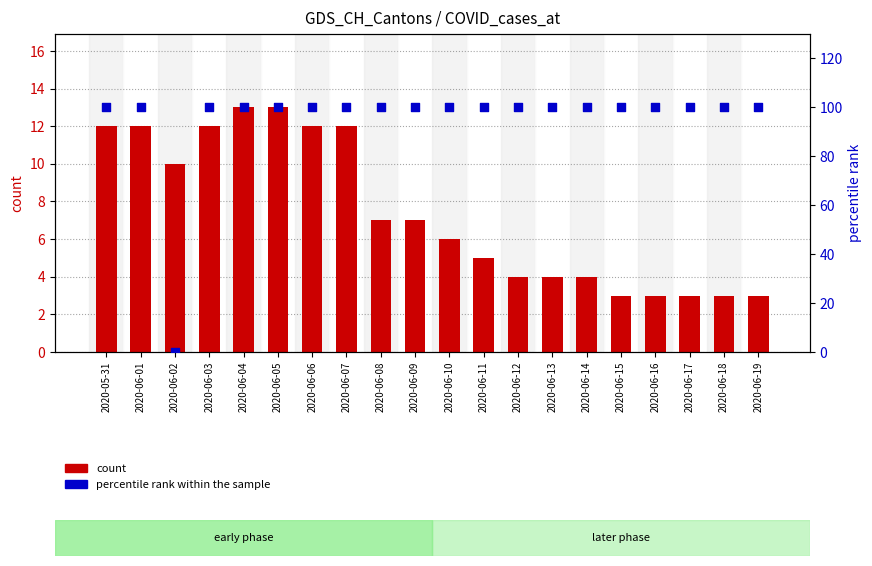

What is the total value across all series at 2020-06-15?

103